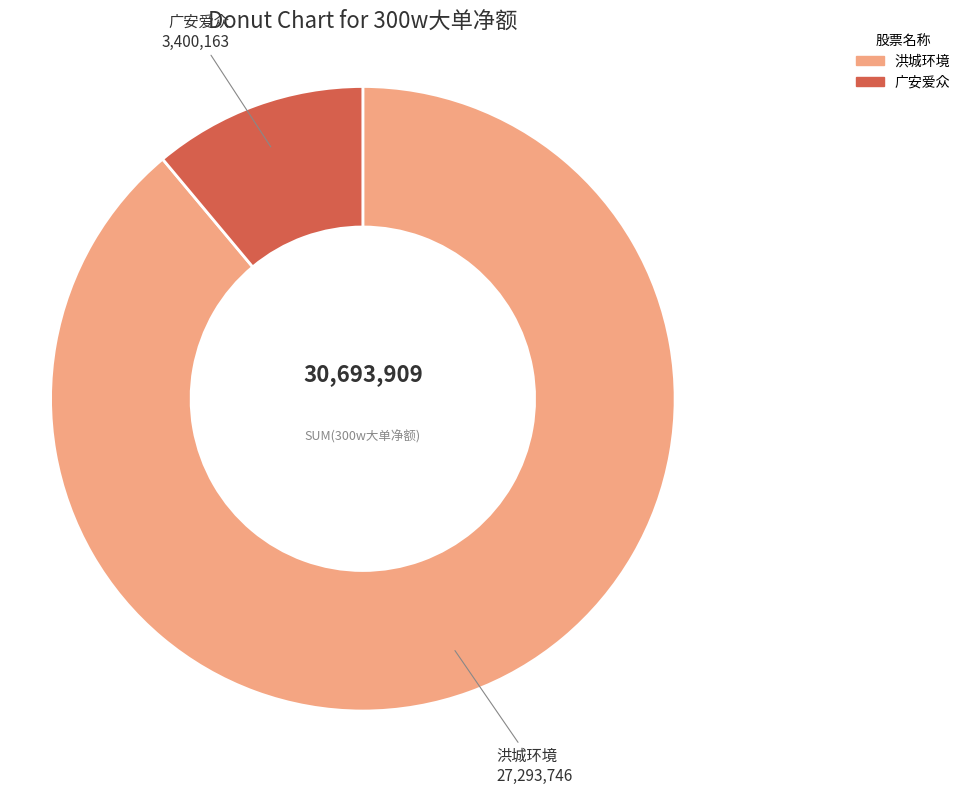

Is there a majority slice in this chart?

Yes